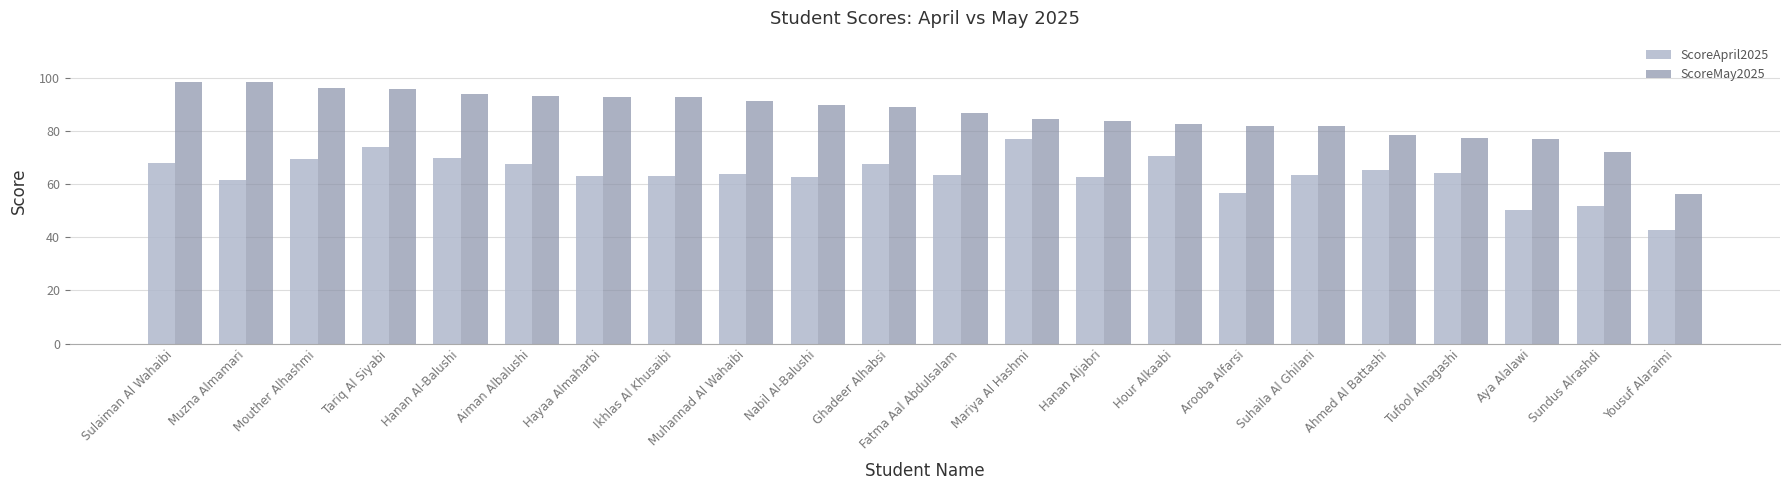

What is the minimum value shown in the chart?

42.9